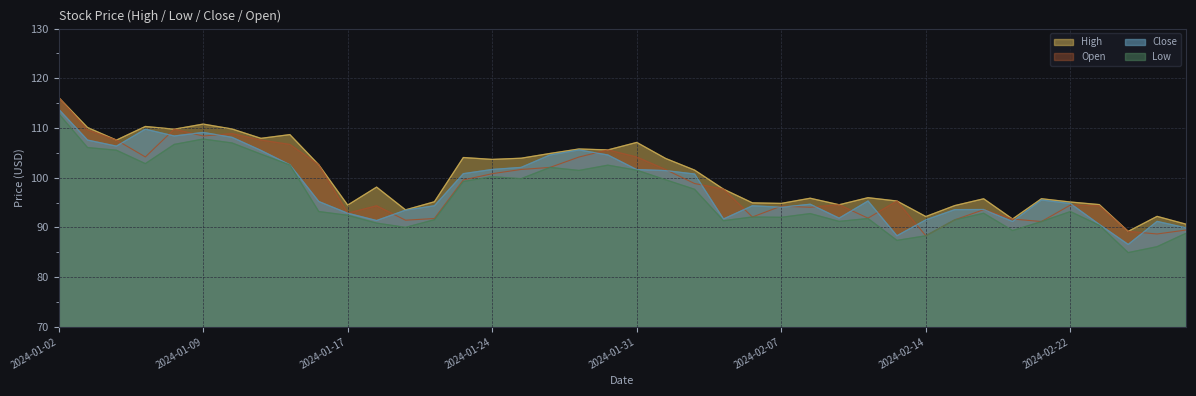

What position from the right is 2024-02-23?

4